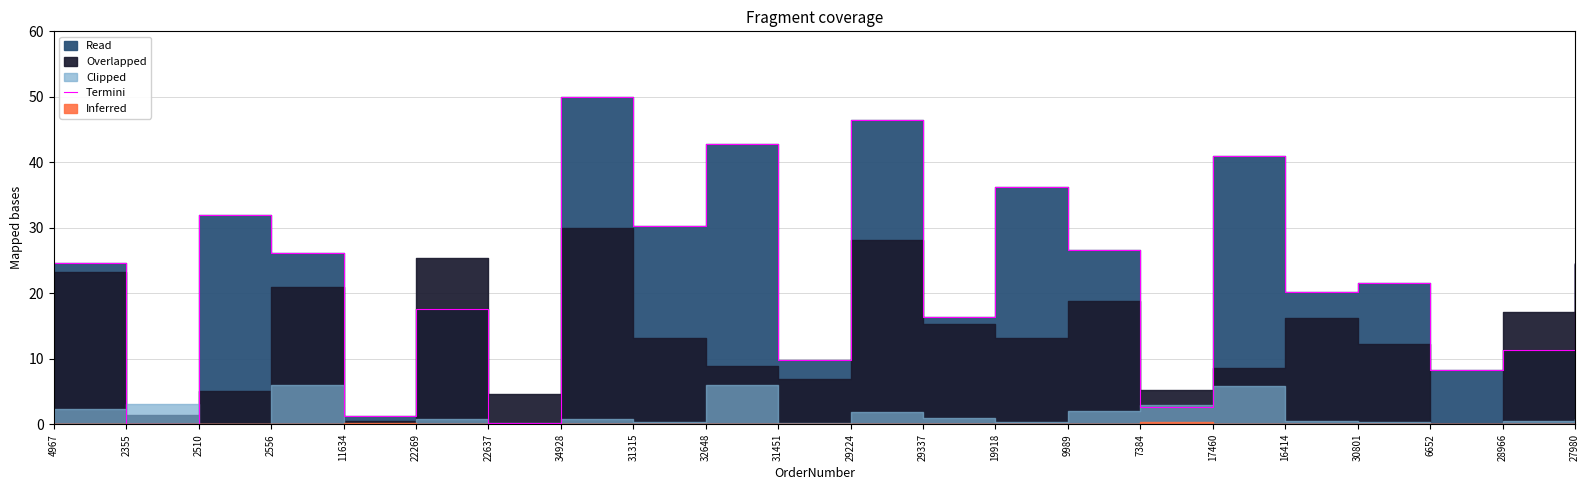

List the labels in order of value, largest first.

34928, 29224, 32648, 17460, 19918, 2510, 31315, 9989, 2556, 4967, 27980, 30801, 16414, 22269, 29337, 28966, 31451, 6652, 7384, 11634, 22637, 2355